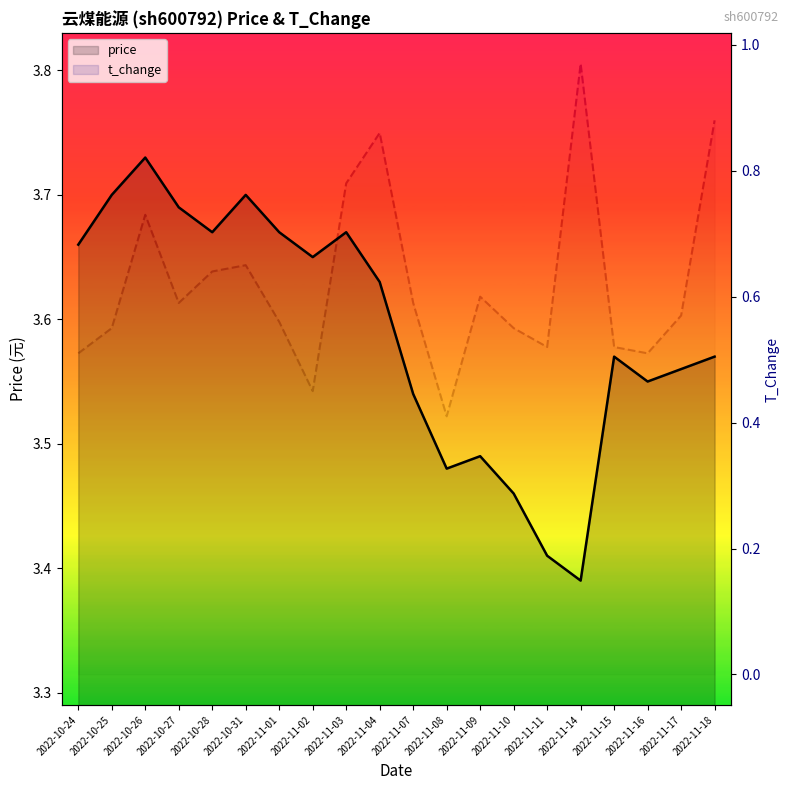

What is the smallest value displayed?

0.4